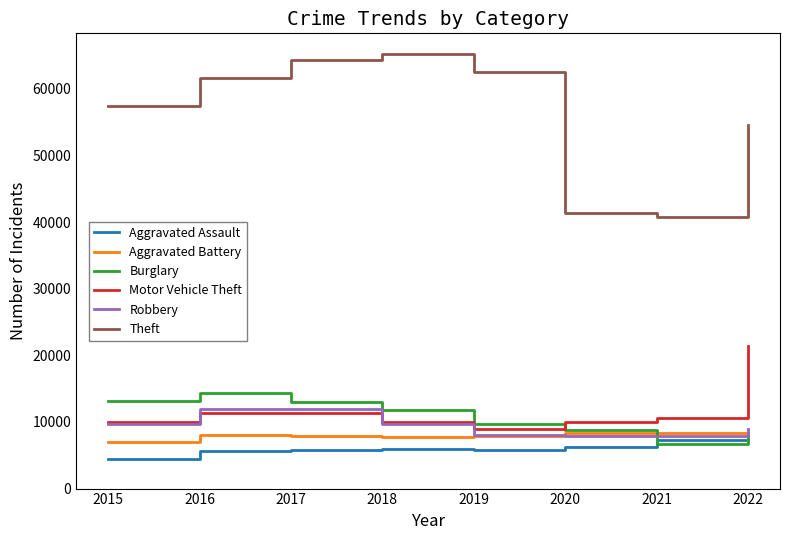

What is the spread (max minus min) of values at 2015?

52870